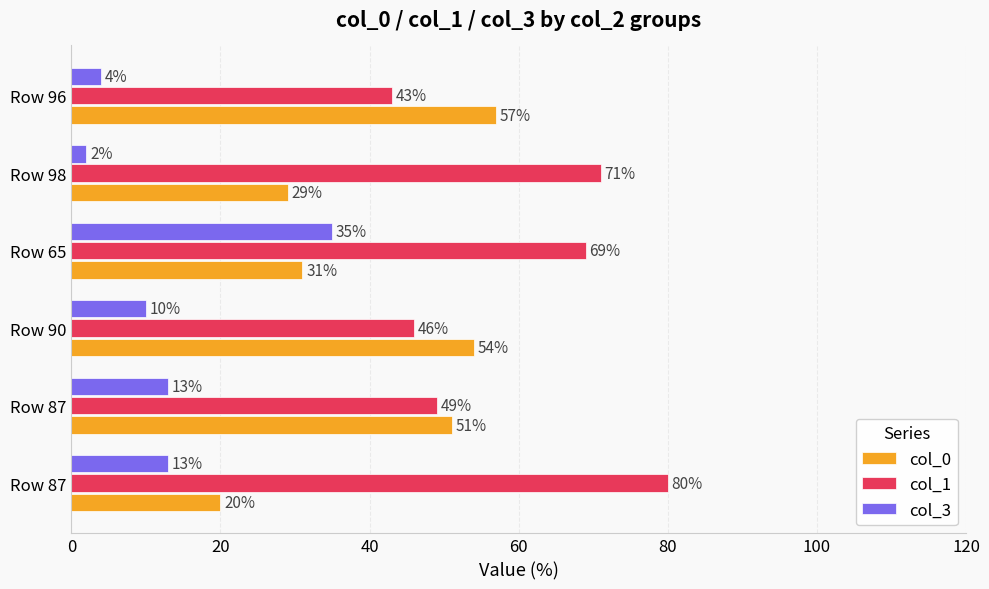

How many categories are shown in the chart?

6